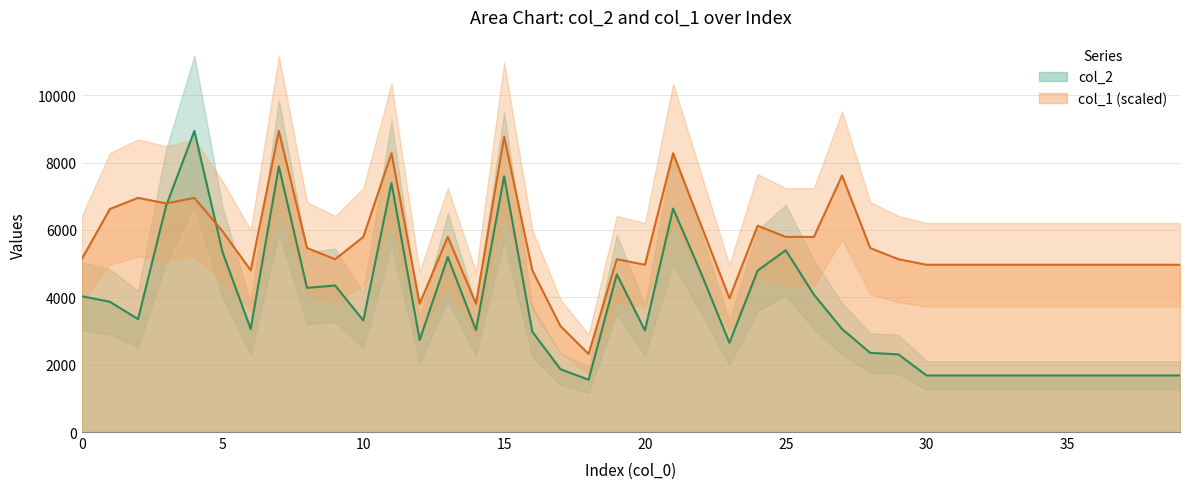

What is the difference between the col_1 values at 29 and 18?

2814.1